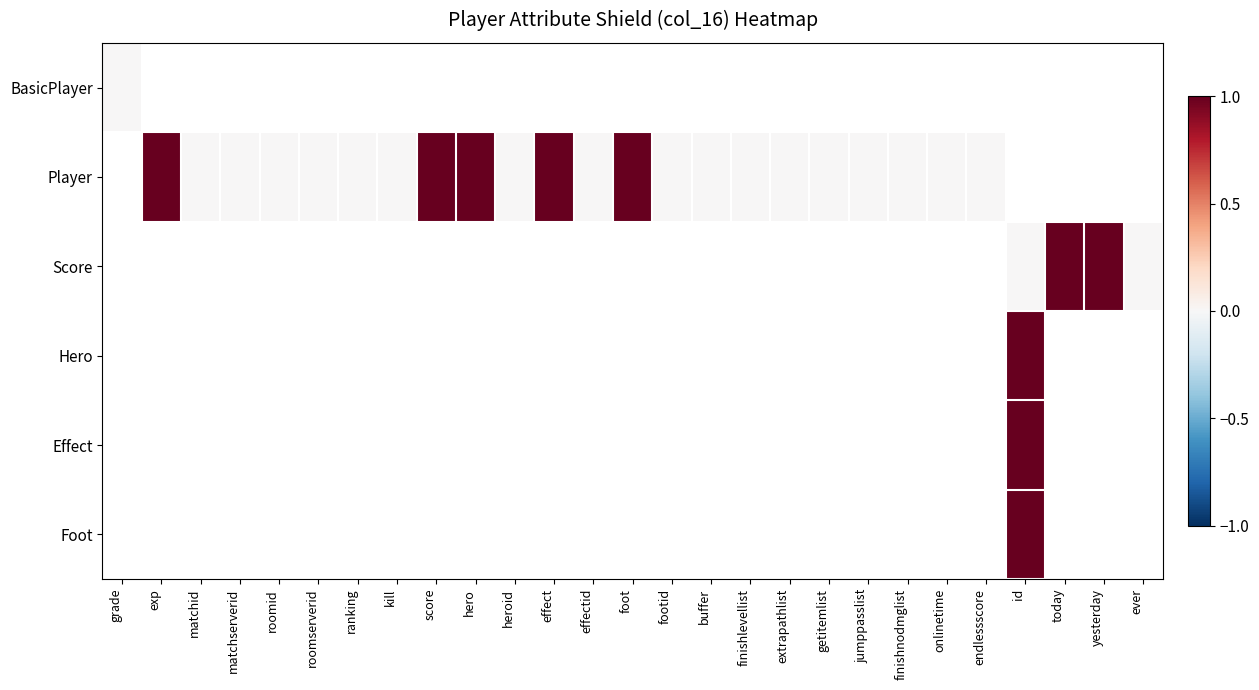

What is the maximum value shown in the chart?

1.0